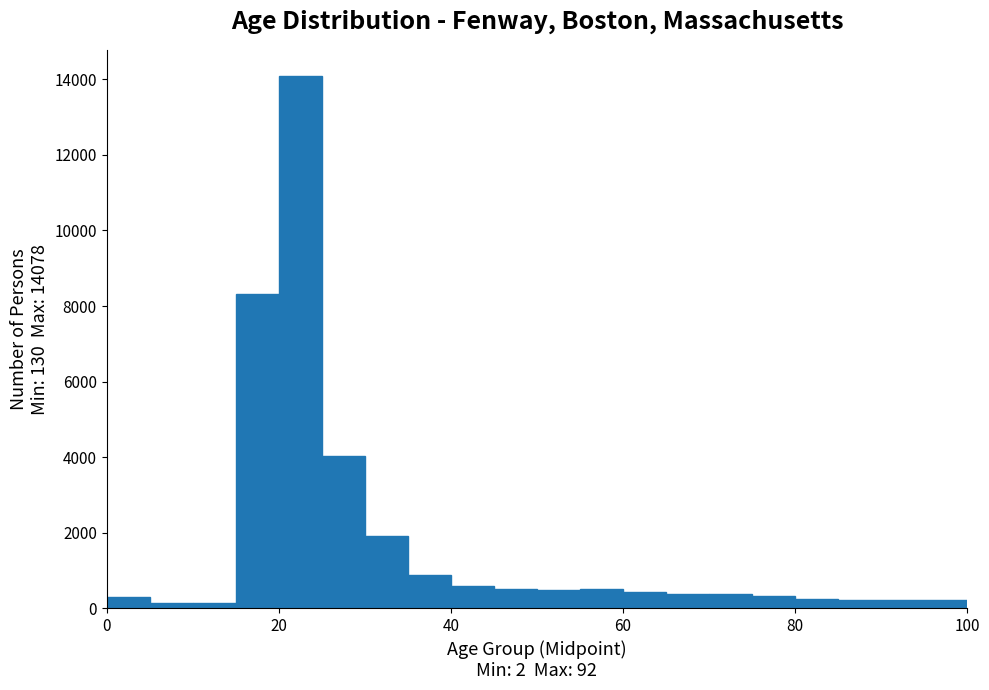

Around what value on the x-axis is the tallest bar? Give the approximate position of its centre, as read against the axis.

22